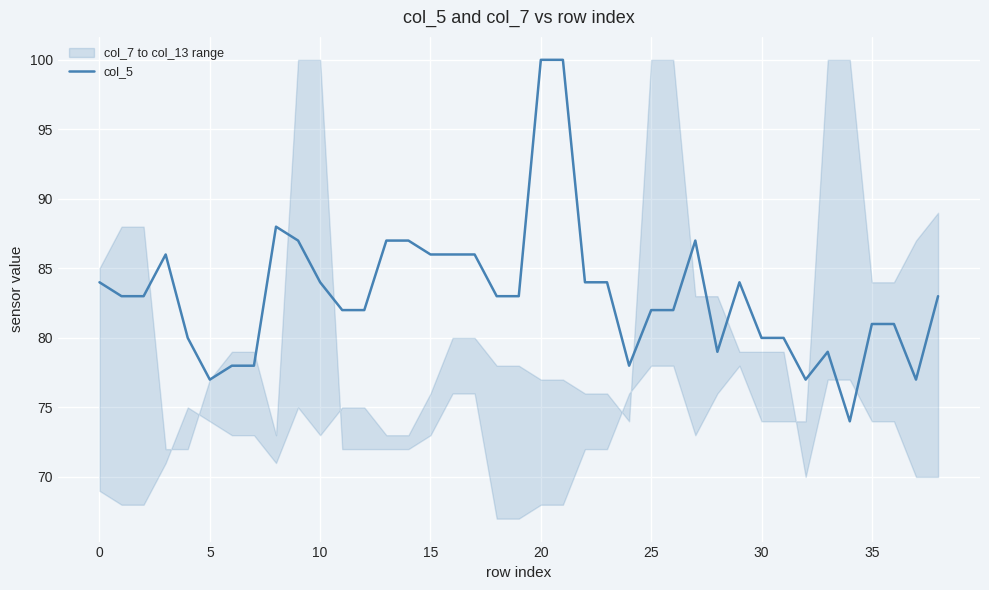

True or false: col_5 has a value of 37 at 20.

False